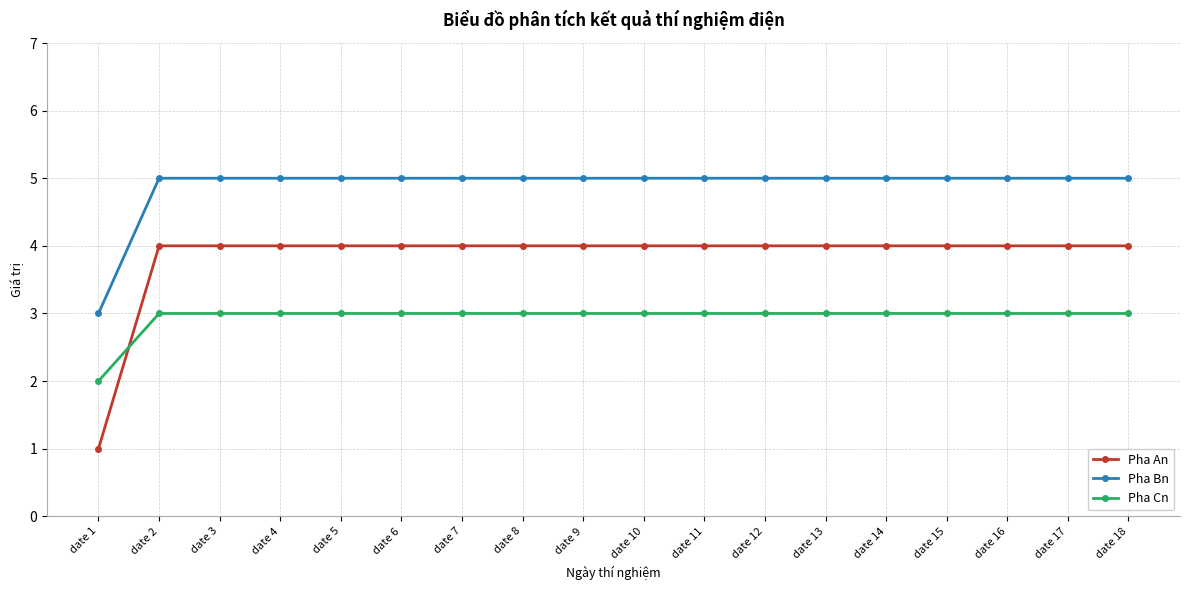

List the series in order of their overall mean, highest first.

Pha Bn, Pha An, Pha Cn